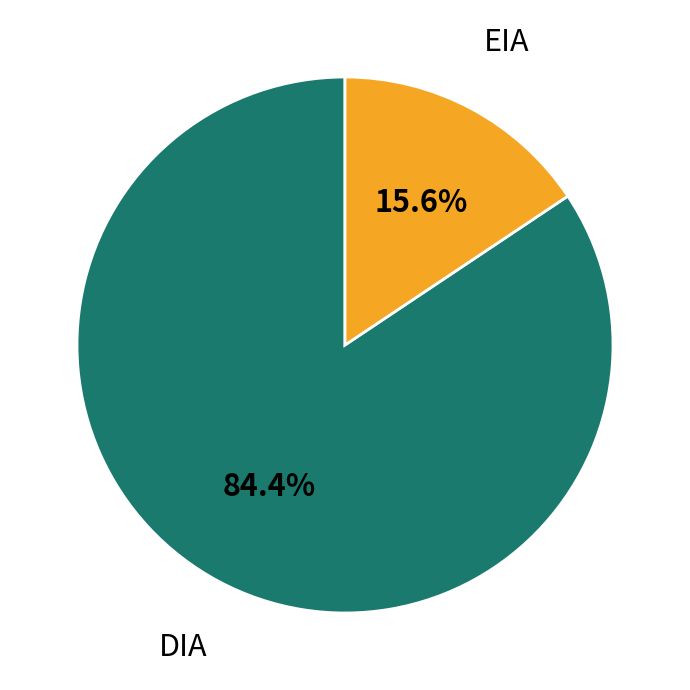

Does any single category account for the majority?

Yes